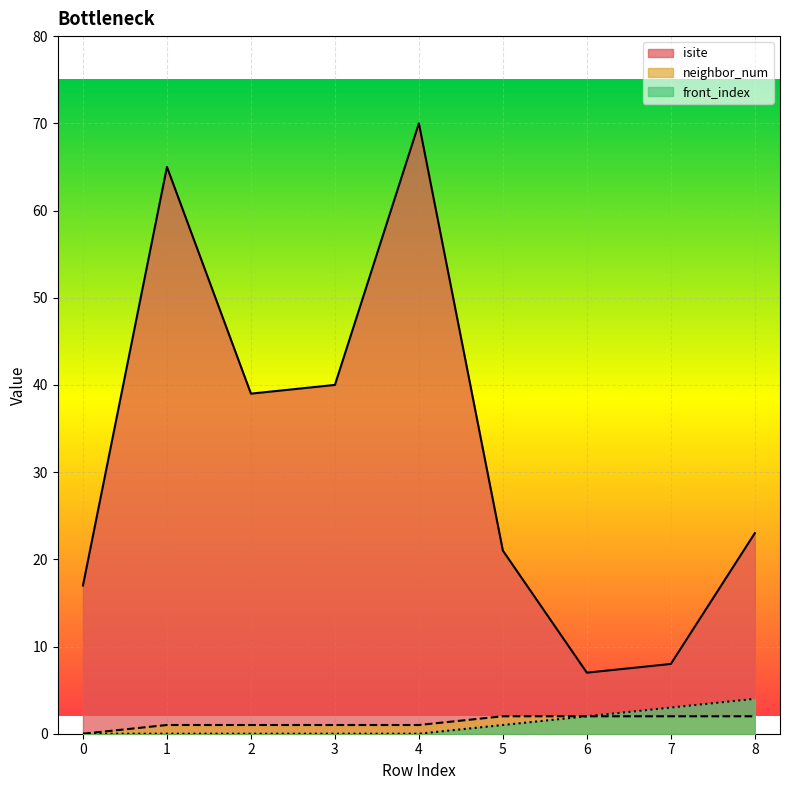

Which series has the largest total across all categories?

isite